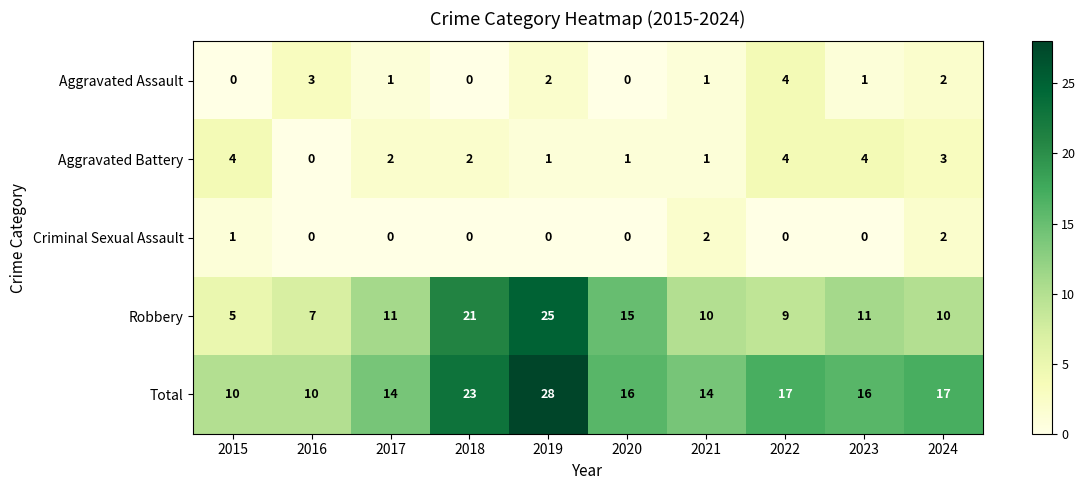

What is the sum of all Aggravated Battery values?

22